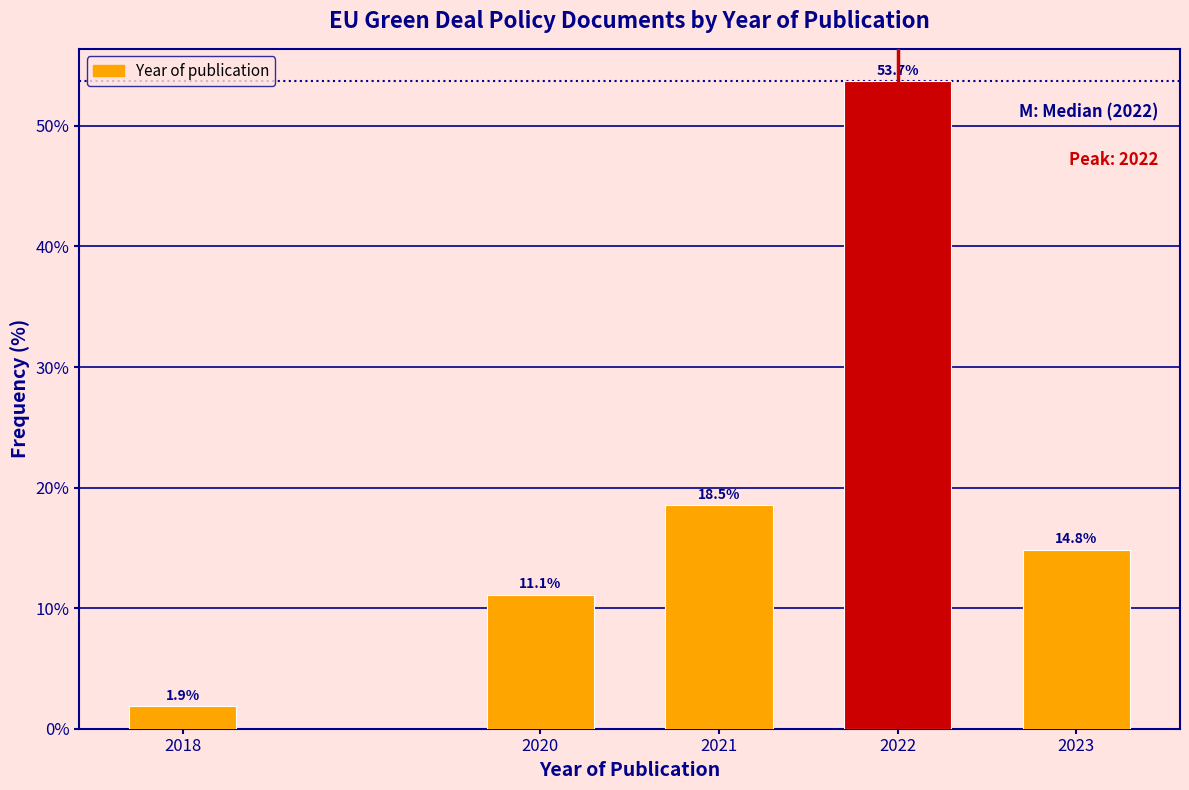

Reading left to right, list all the values displayed in this chart.

2018=1.9	2020=11.1	2021=18.5	2022=53.7	2023=14.8